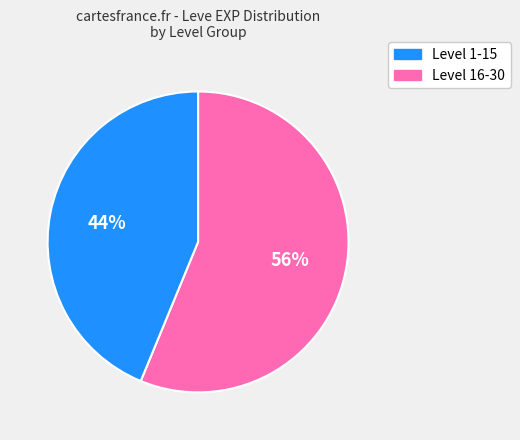

Count the number of slices in the pie.

2